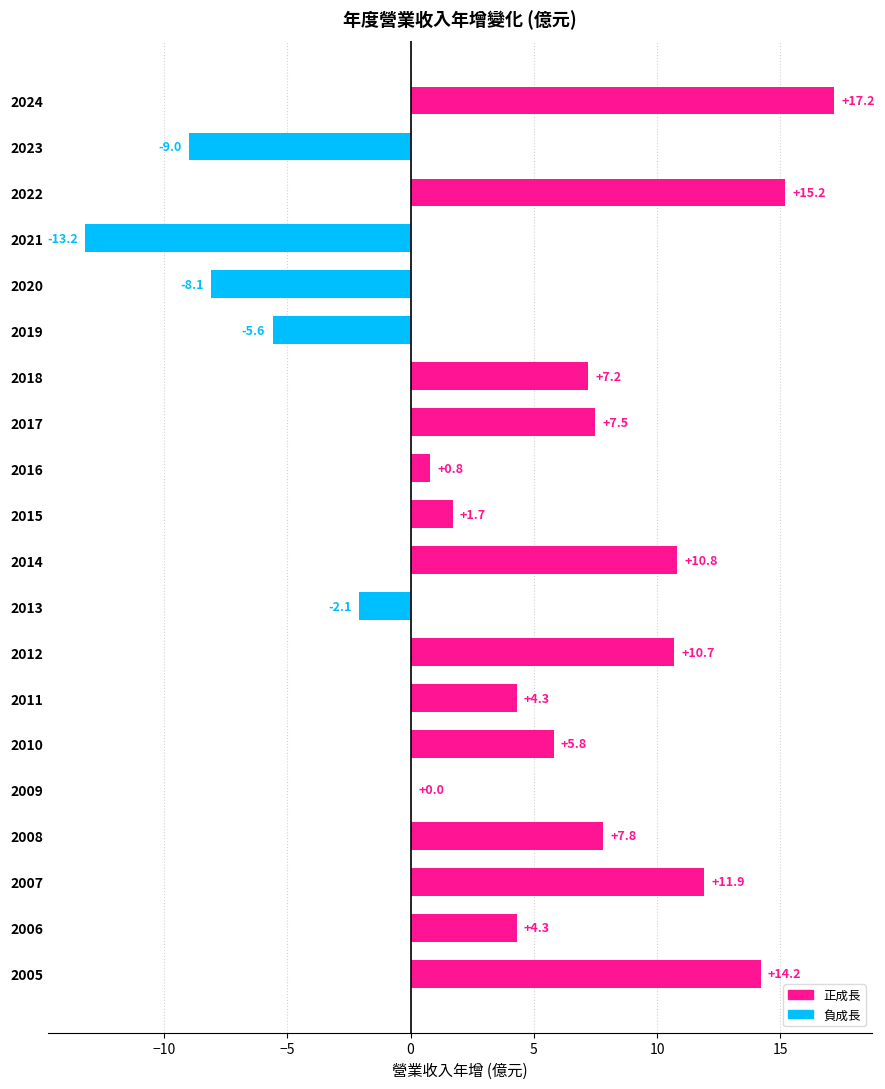

What is the sum of all values?

81.4